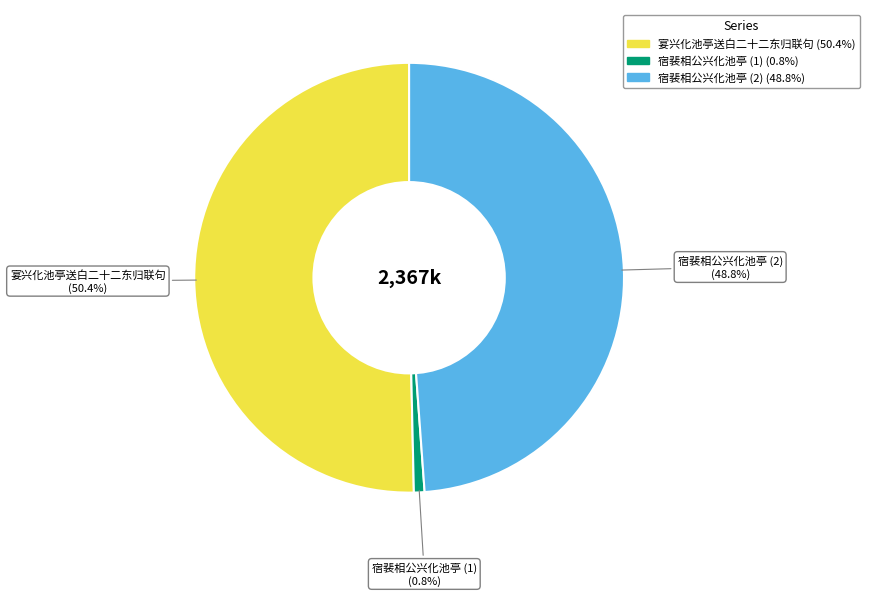

Is there any slice that represents more than half of the pie?

Yes